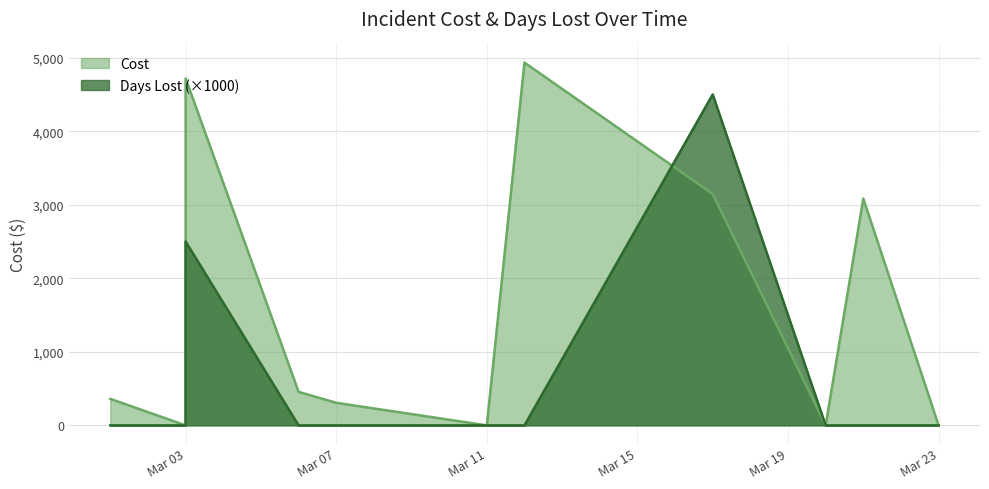

True or false: Cost has a value of 0 at Mar 11.

True